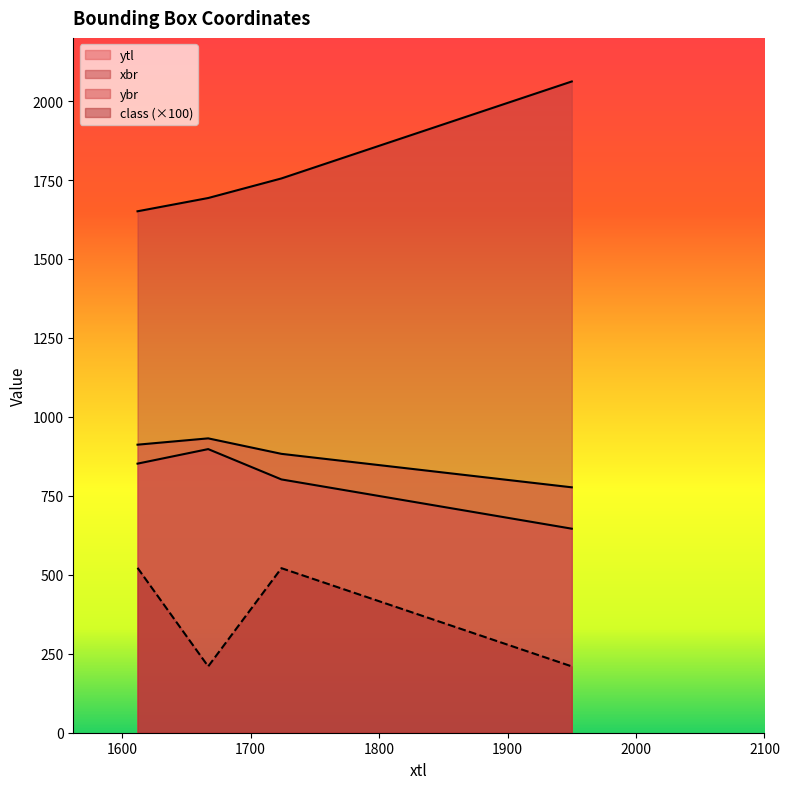

True or false: ytl and ybr cross at least once.

False